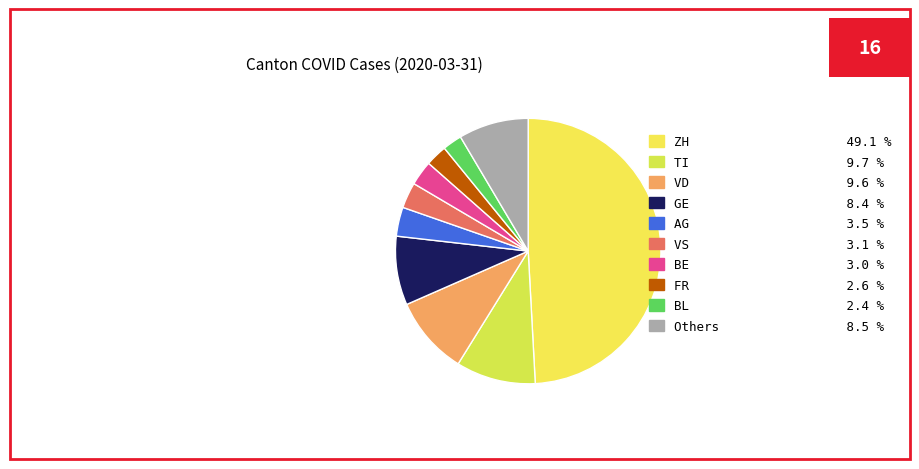

What is the largest slice in the pie chart?

ZH